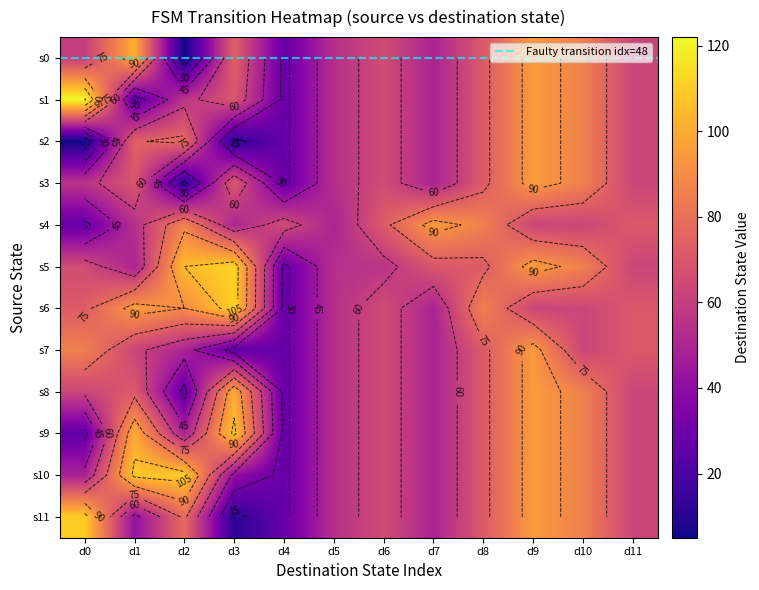

At which label is 10 closest to 68?

6